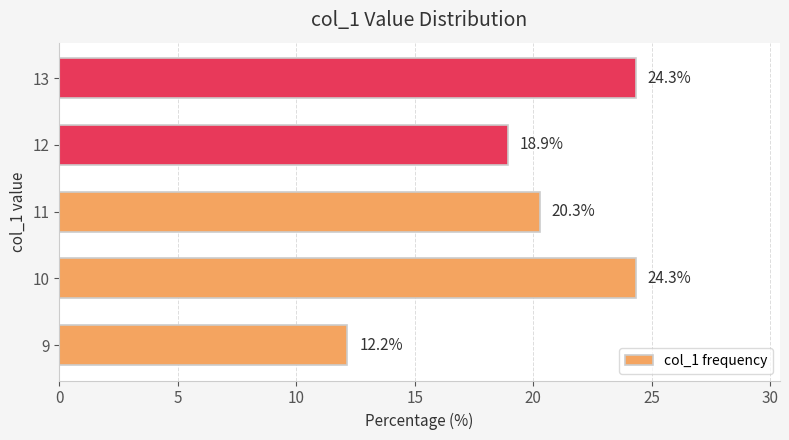

What is the change in value from 12 to 13?

+5.4